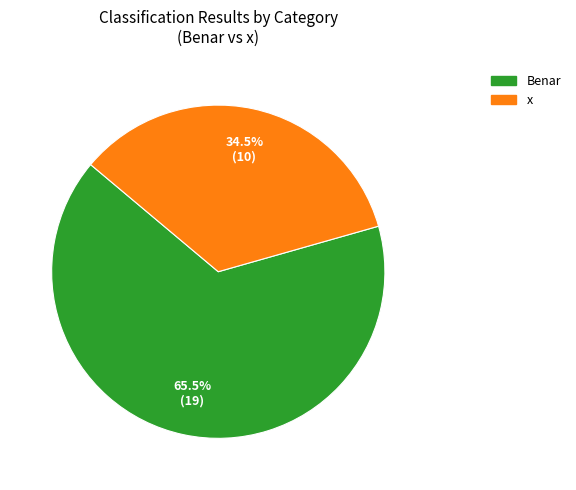

Which slice represents more than half of the pie?

Benar